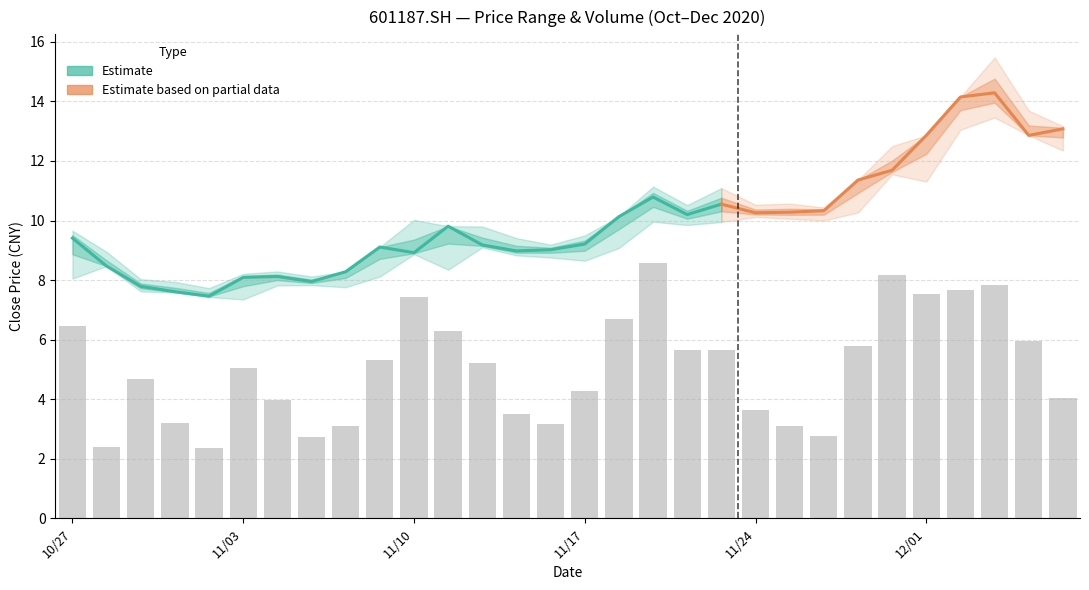

What is the sum of all close values?

300.2